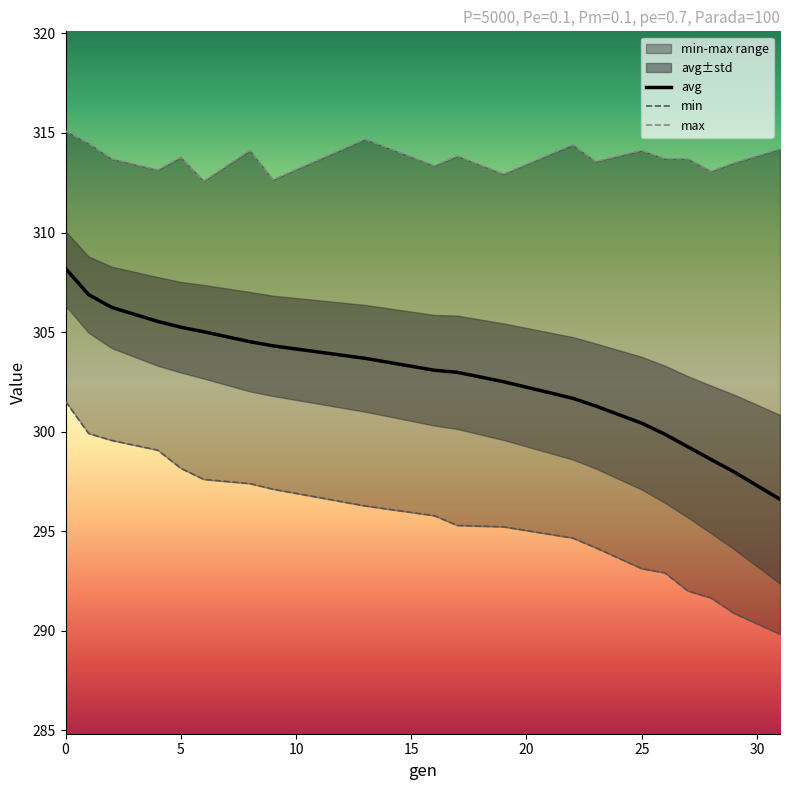

What is the highest value of the avg series?

308.2